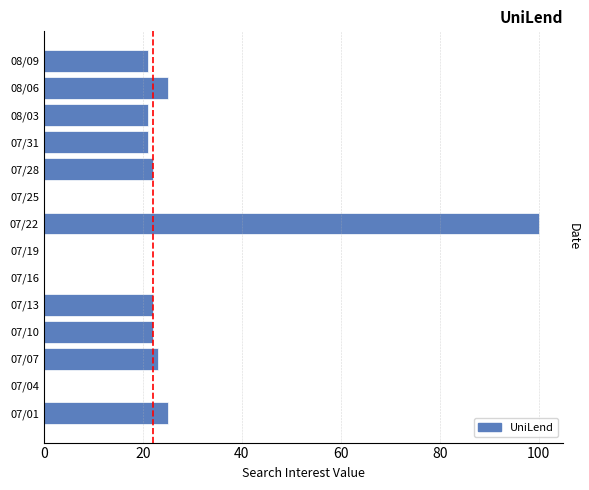

True or false: the data shows 40 at 07/19.

False